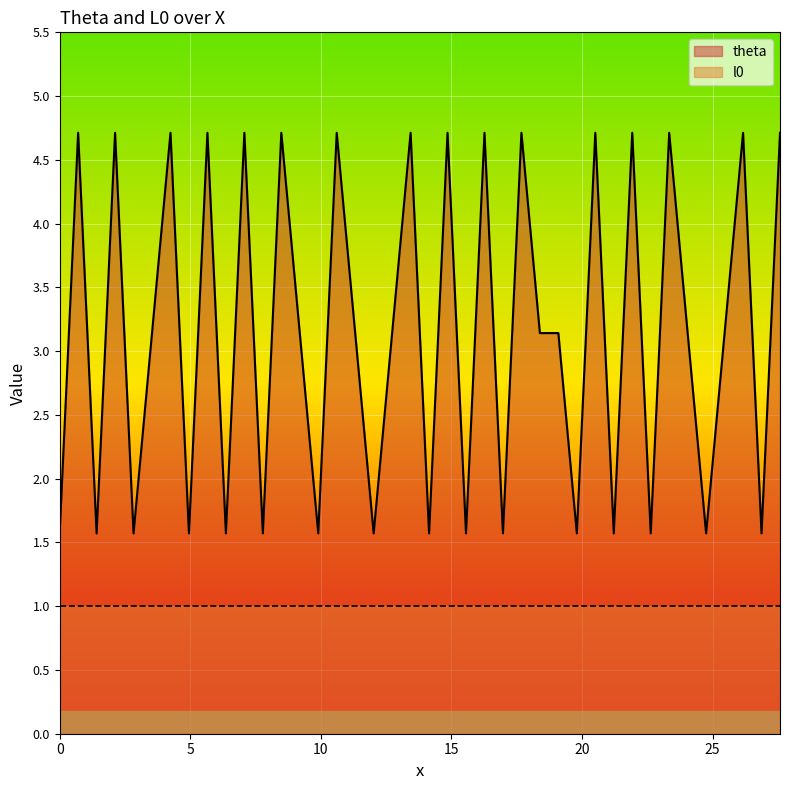

Which series has the widest spread of values?

theta